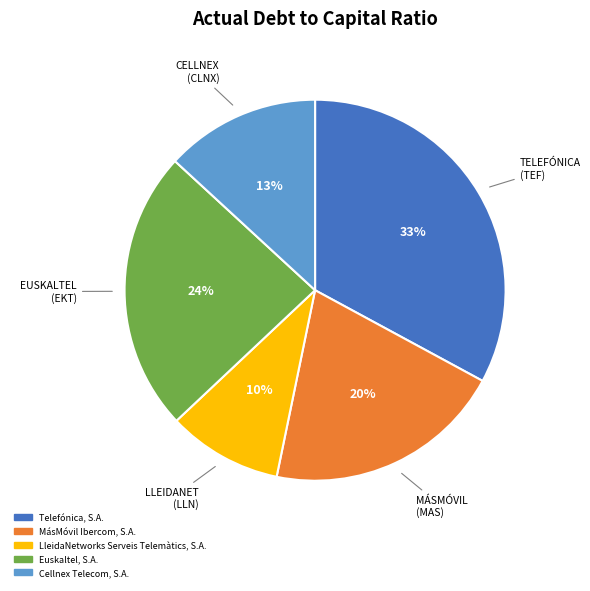

Which slice is the largest?

Telefónica, S.A.